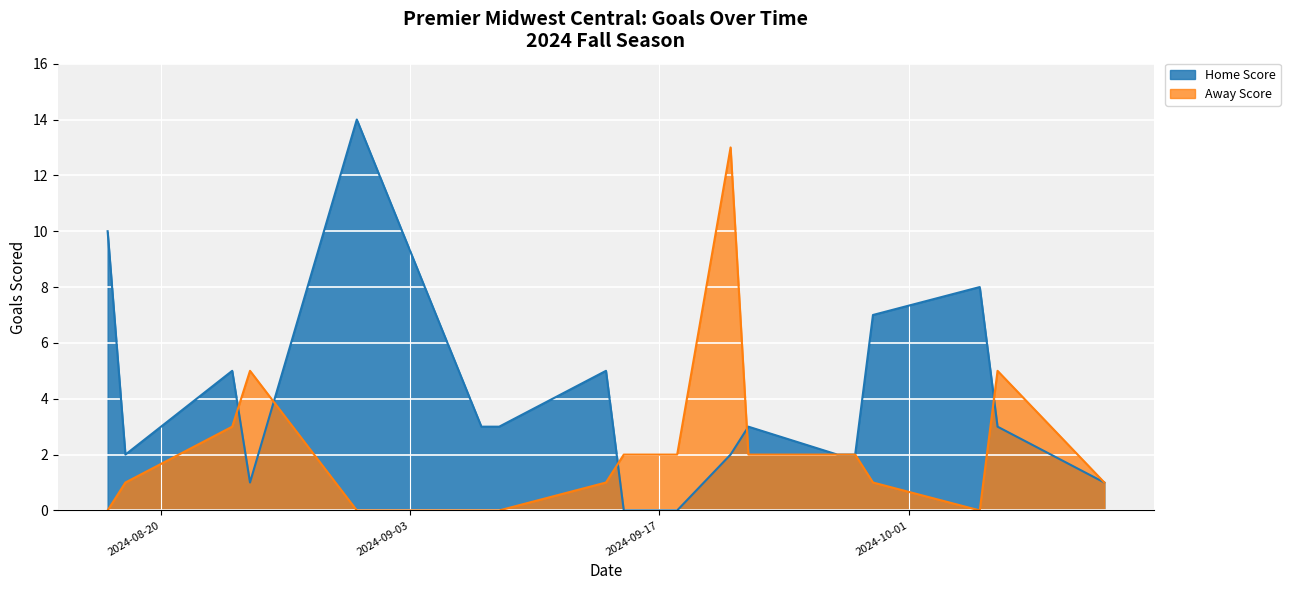

Is it true that Away Score equals 1 at 2024-08-18?

True